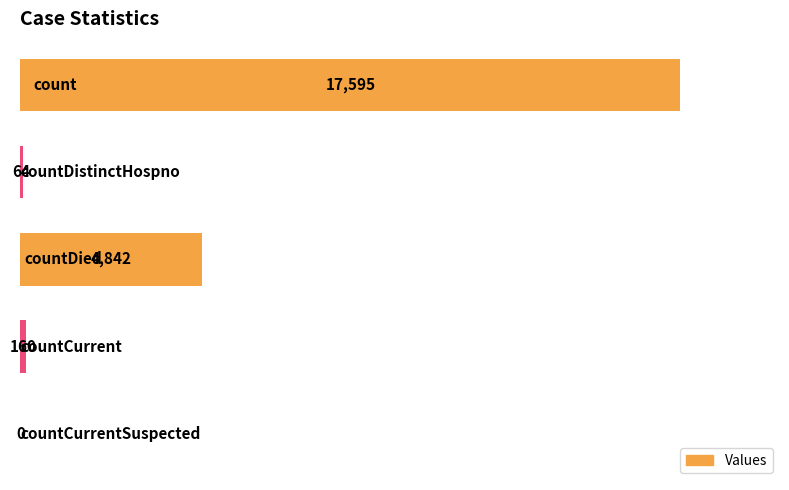

How many data points does each series have?

5